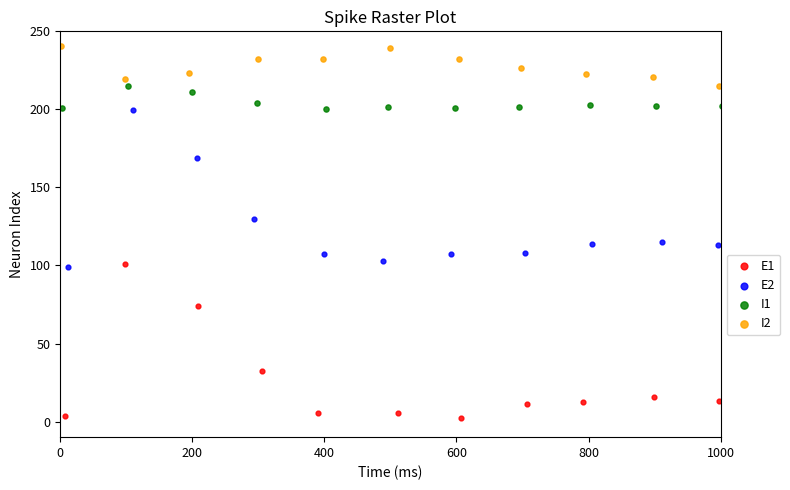

Which series reaches the maximum Y coordinate?

I2